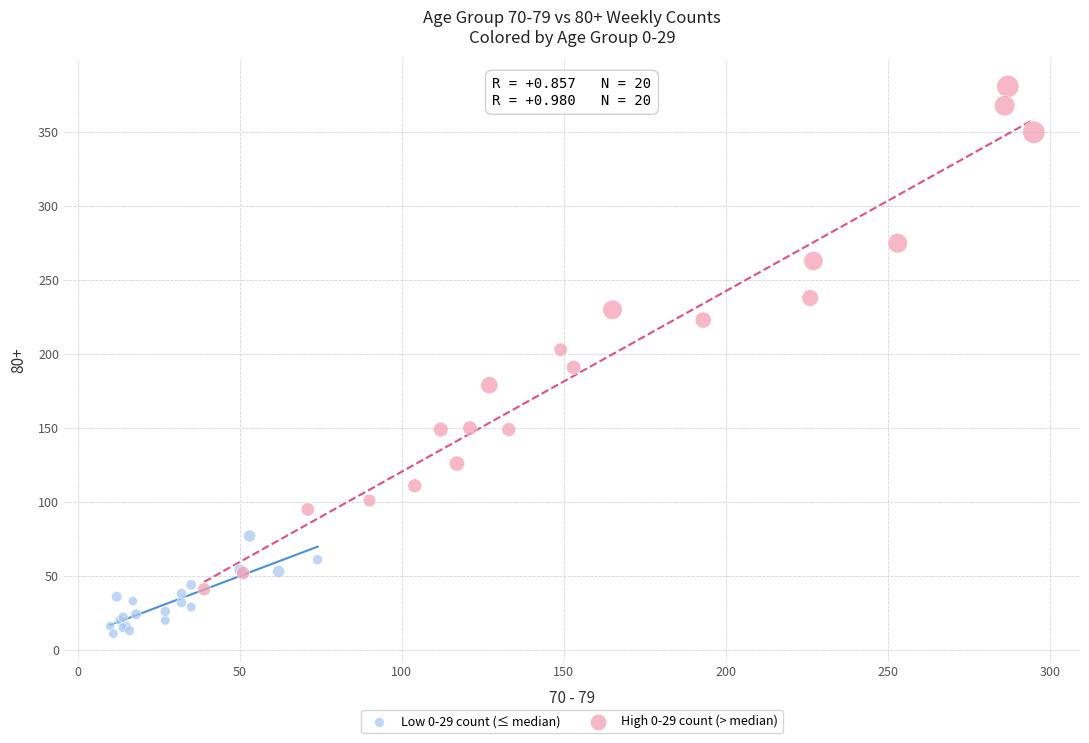

Which series has the largest Y range (max minus min)?

High 0-29 count (> median)